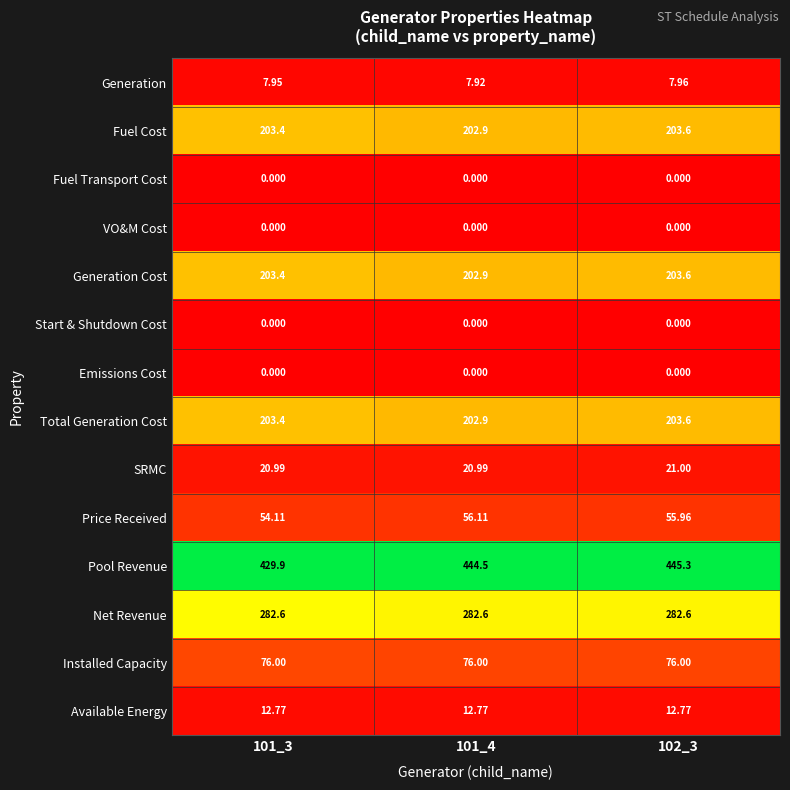

Is the value of Start & Shutdown Cost at 101_4 greater than the value of Available Energy at 101_3?

No